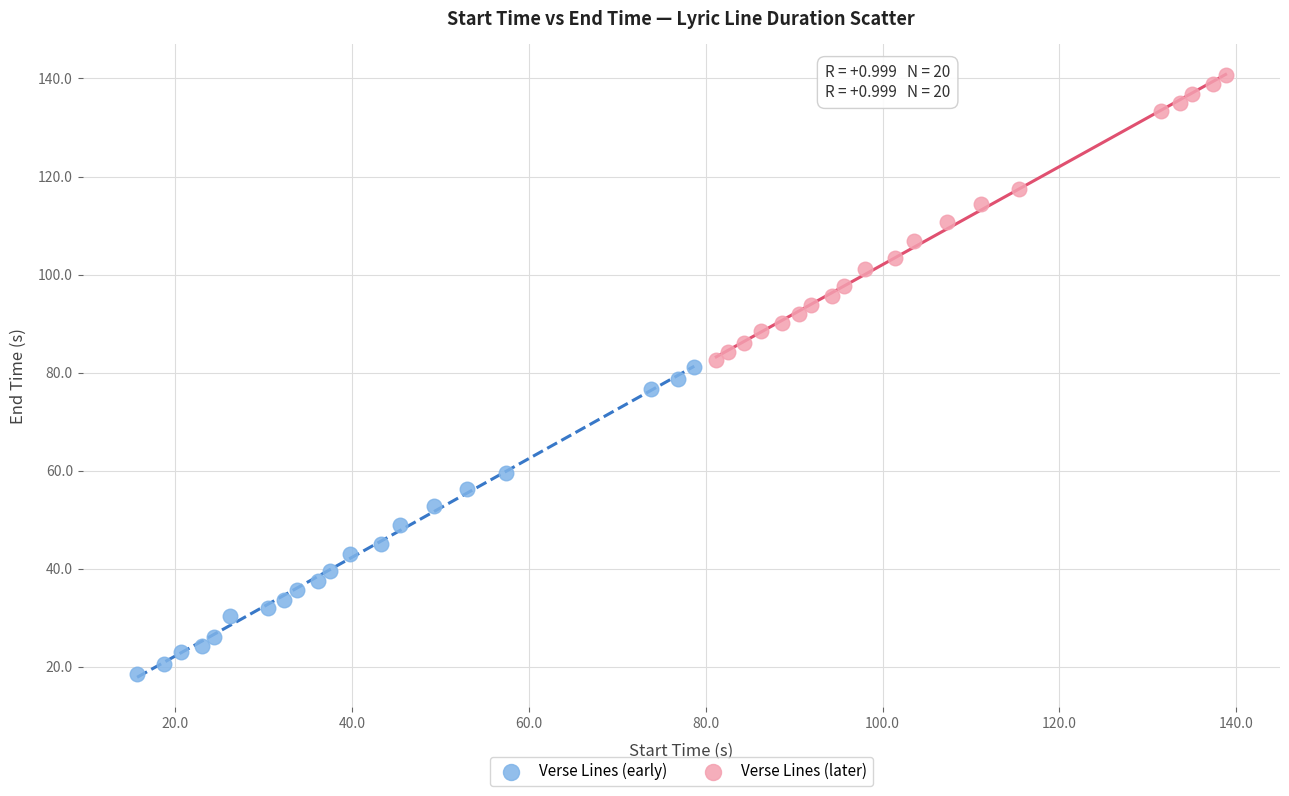

Which series contains the lowest Y value?

Verse Lines (early)